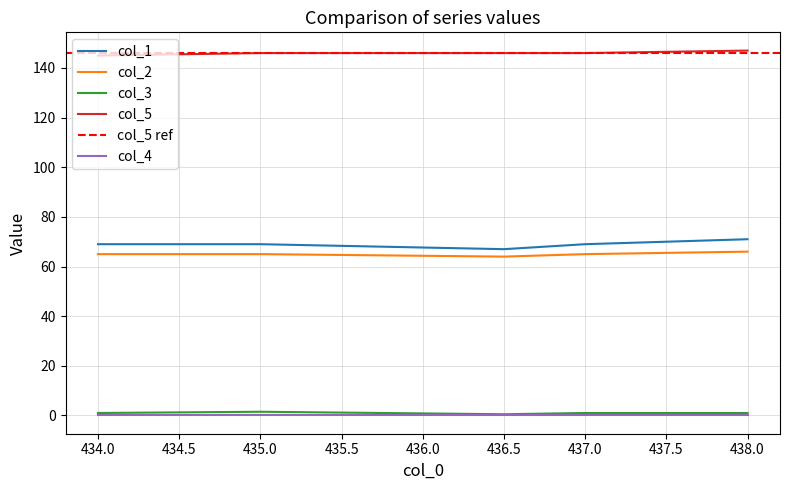

True or false: col_5 and col_3 intersect in this chart.

False